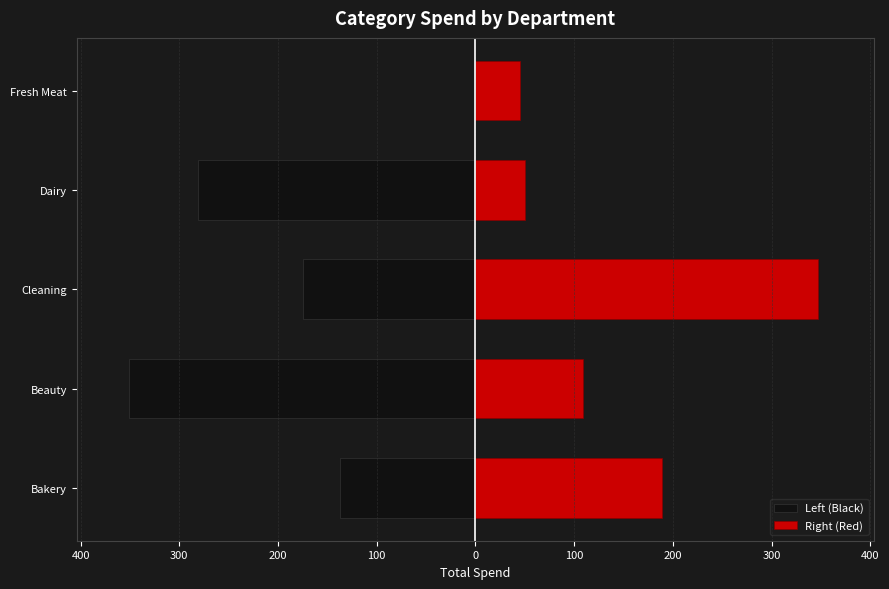

At Bakery, list the series in order from largest to smallest.

Right (Red), Left (Black)